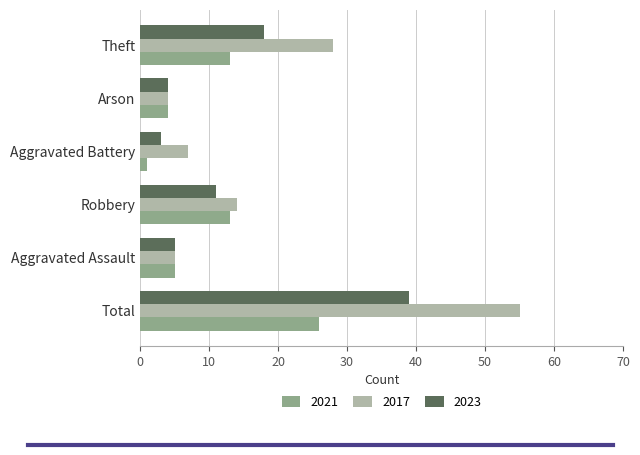

What is the average value of the 2021 series?

10